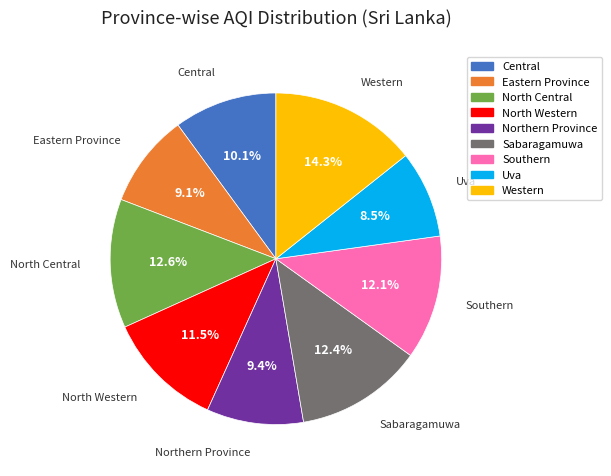

What is the smallest slice in the pie chart?

Uva